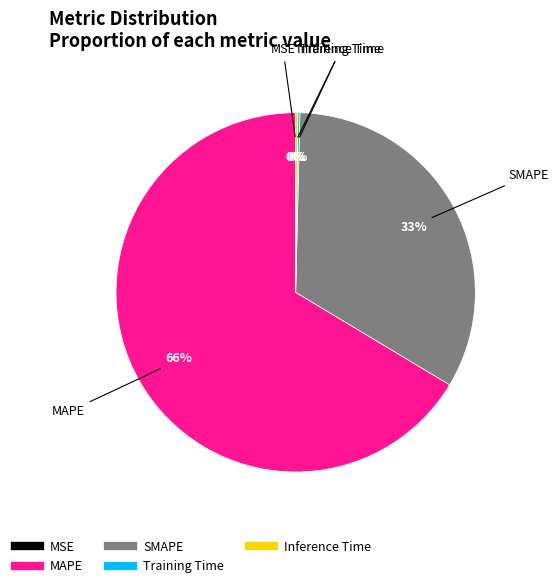

Is it true that SMAPE is 33% of the pie?

True